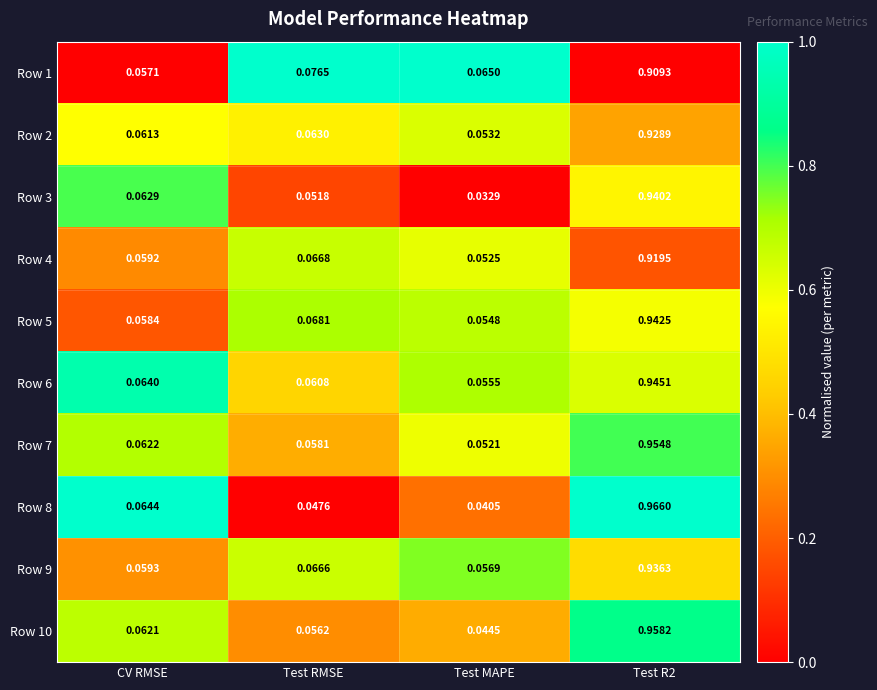

Is the value of Row 2 at Test MAPE greater than the value of Row 3 at Test R2?

No